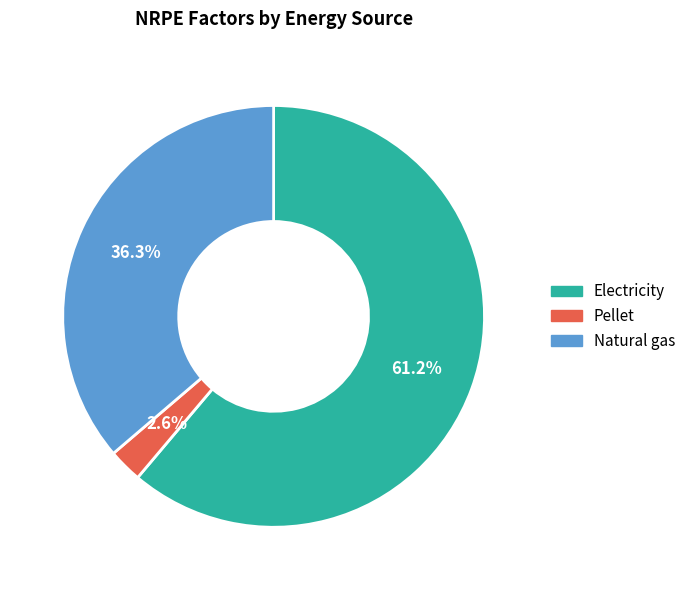

Does Electricity represent more than half of the total?

Yes